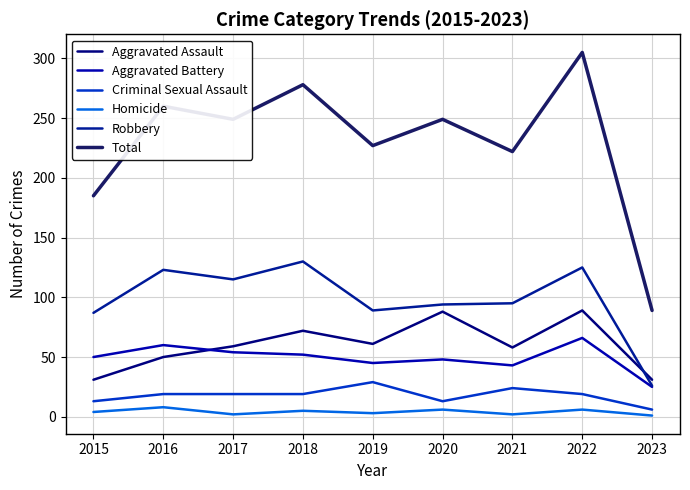

Rank the series at 2020 from lowest to highest value.

Homicide, Criminal Sexual Assault, Aggravated Battery, Aggravated Assault, Robbery, Total